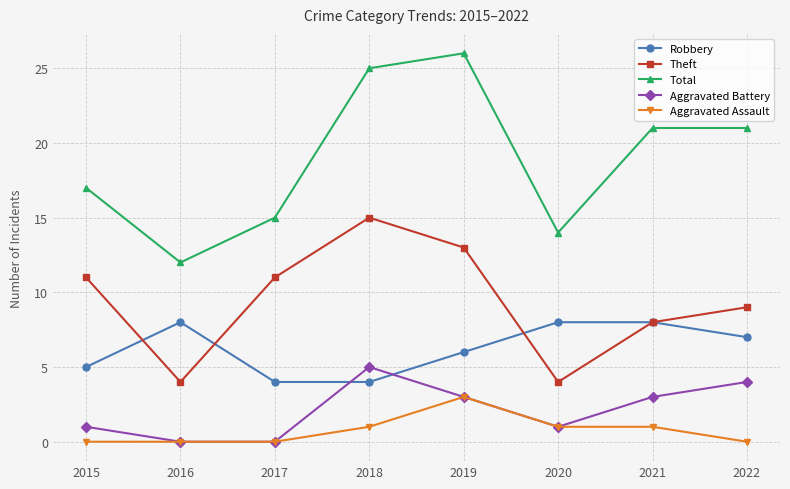

At how many categories does at least one series exceed 19?

4